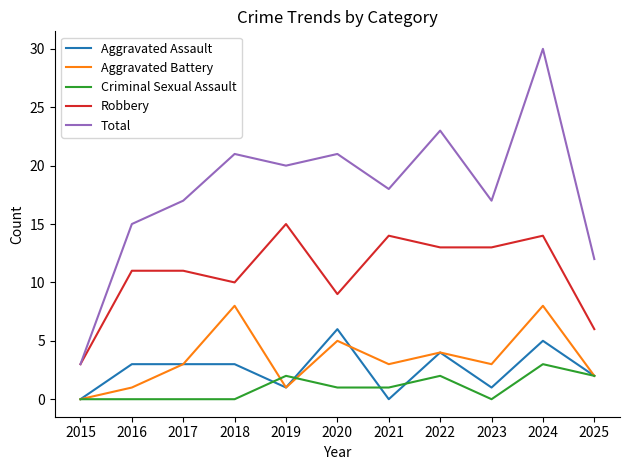

Reading left to right, what are all the values shown in this chart?

Aggravated Assault: 0	3	3	3	1	6	0	4	1	5	2
Aggravated Battery: 0	1	3	8	1	5	3	4	3	8	2
Criminal Sexual Assault: 0	0	0	0	2	1	1	2	0	3	2
Robbery: 3	11	11	10	15	9	14	13	13	14	6
Total: 3	15	17	21	20	21	18	23	17	30	12